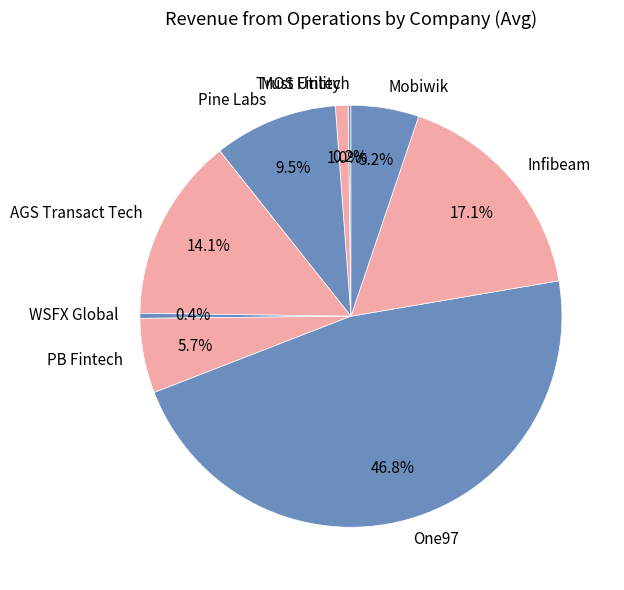

To the nearest percent, what is the difference between the largest and smallest slice percentages?

47%